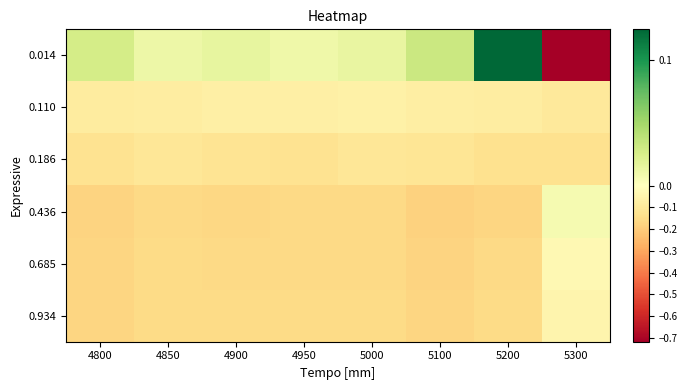

How many categories are shown in the chart?

8